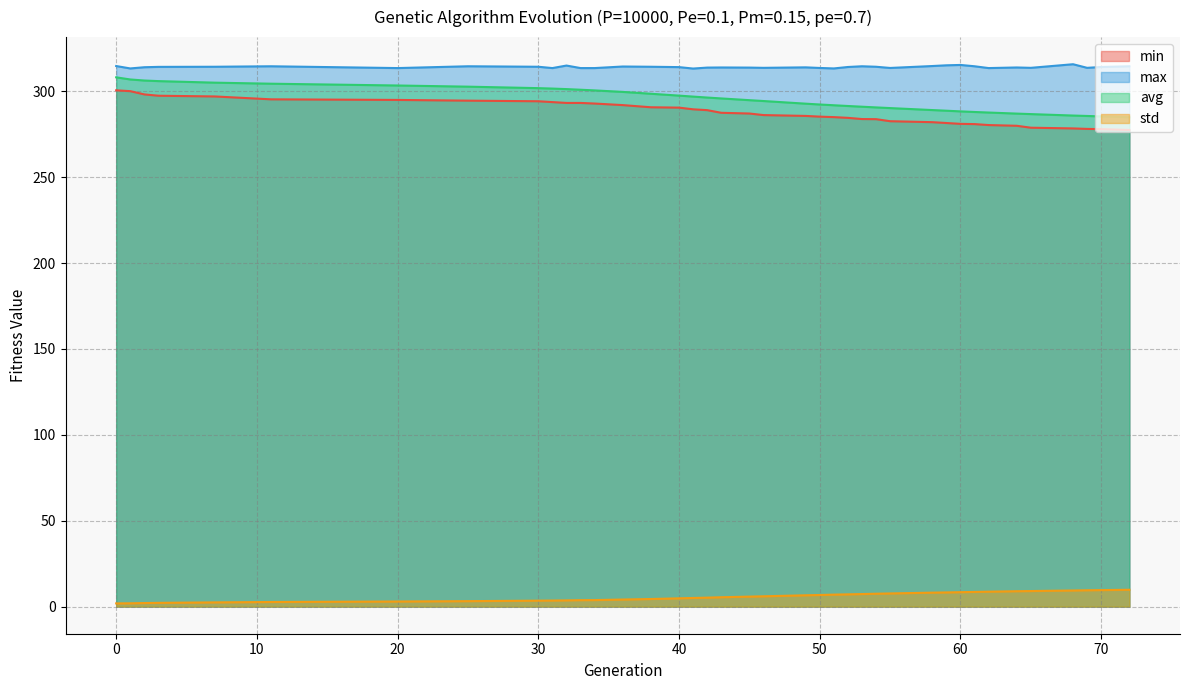

Which series has the largest range (max minus min)?

avg